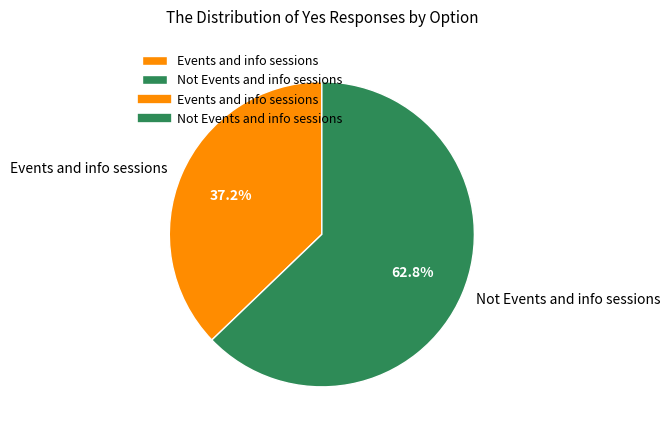

Is it true that Events and info sessions is 49% of the pie?

False